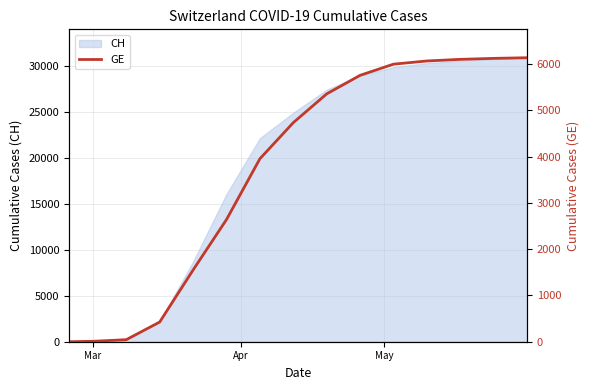

Does the chart display data point markers on the line(s)?

No